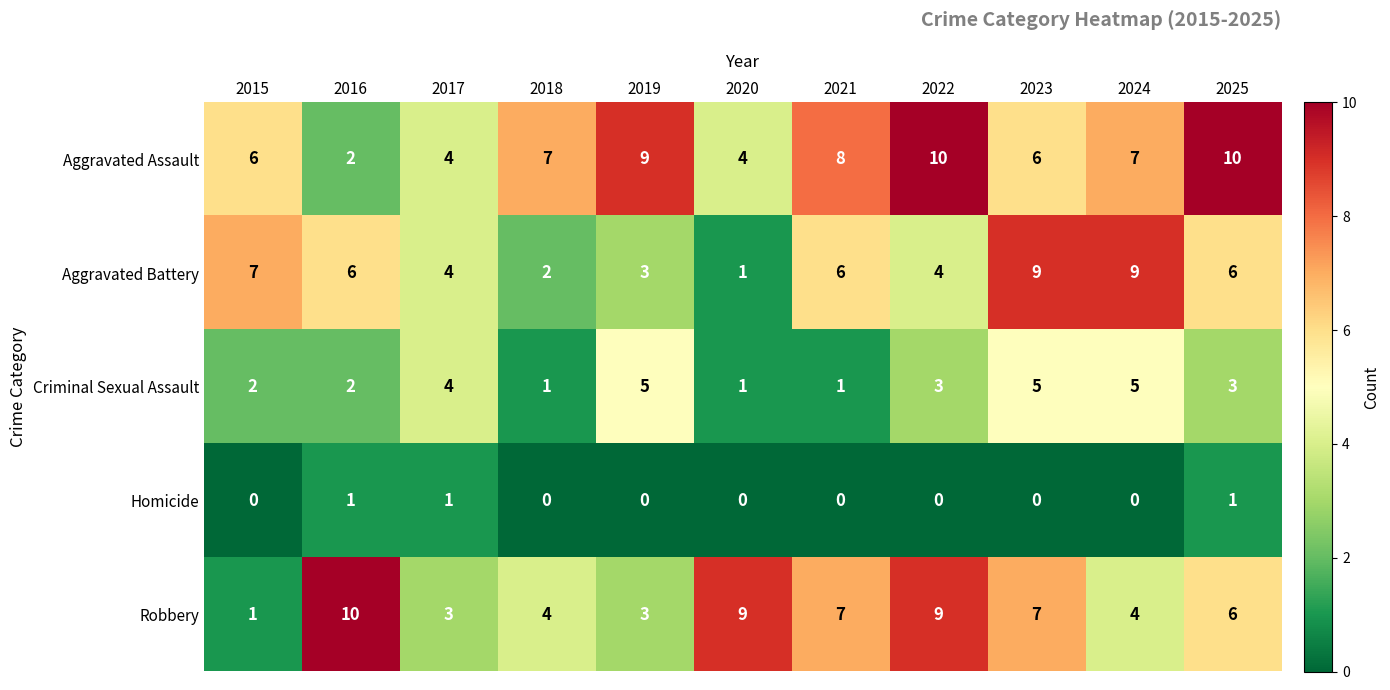

At how many categories does at least one series exceed 2?

11